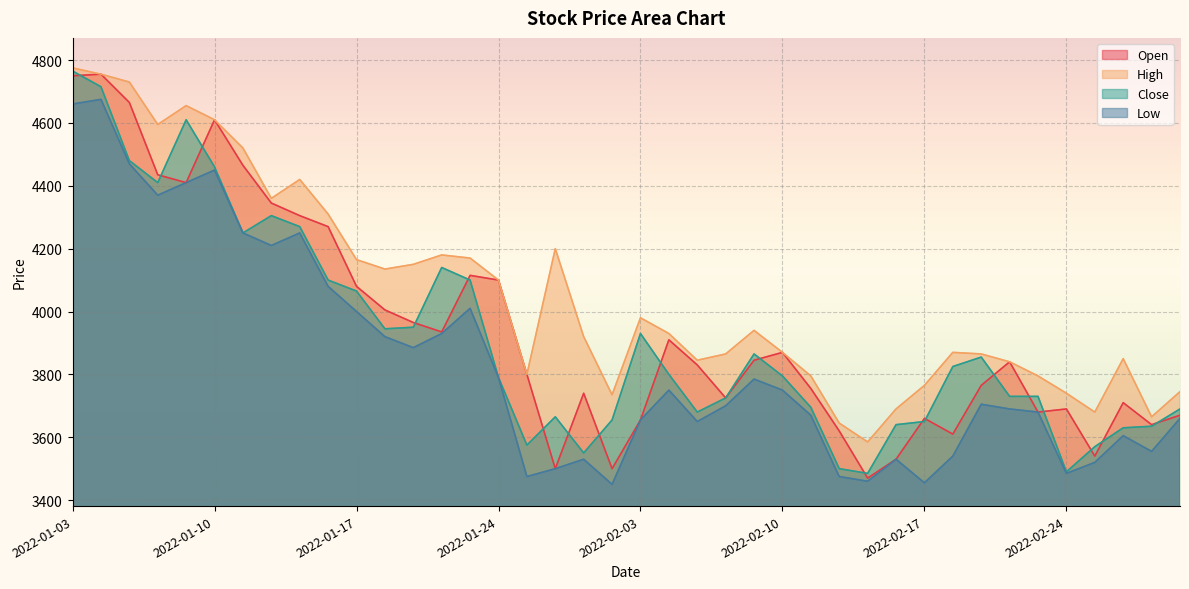

The value of High at 2022-01-07 is 7344. True or false?

False